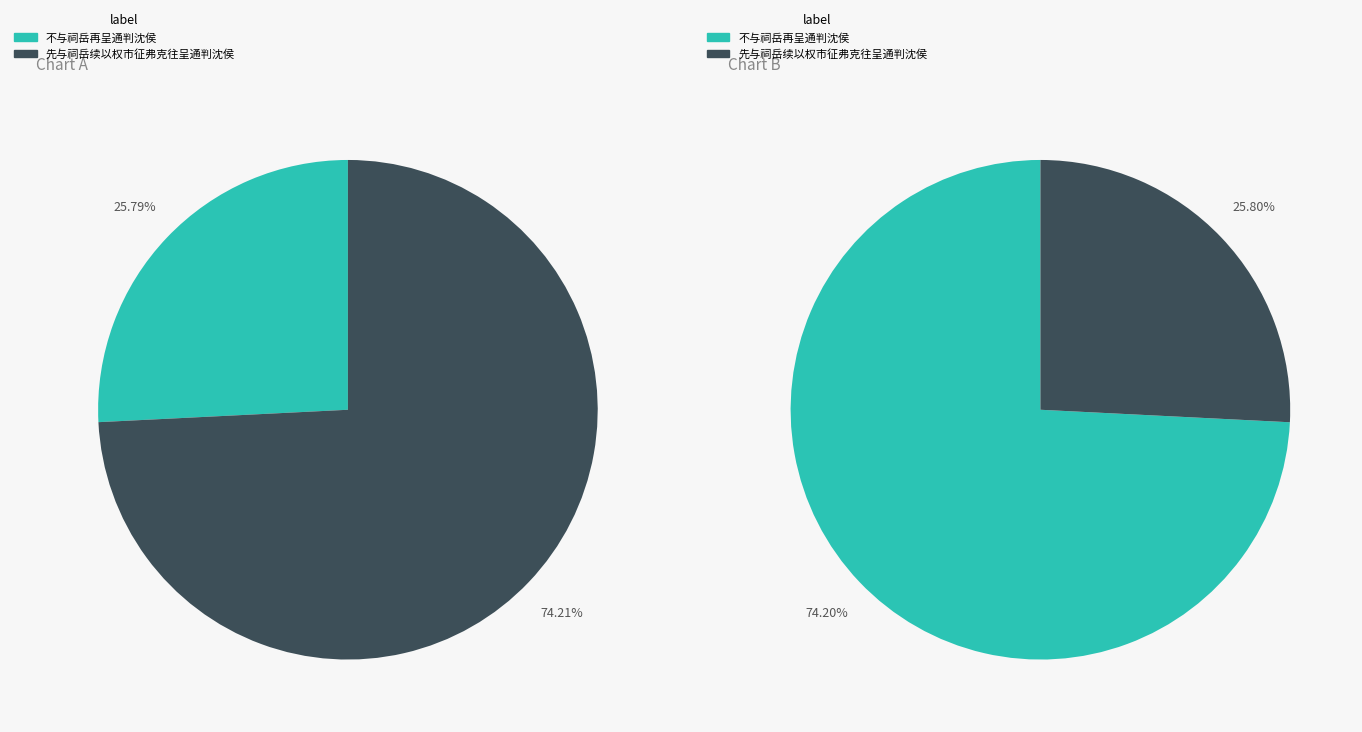

Which category has the smallest portion of the pie?

不与祠岳再呈通判沈侯